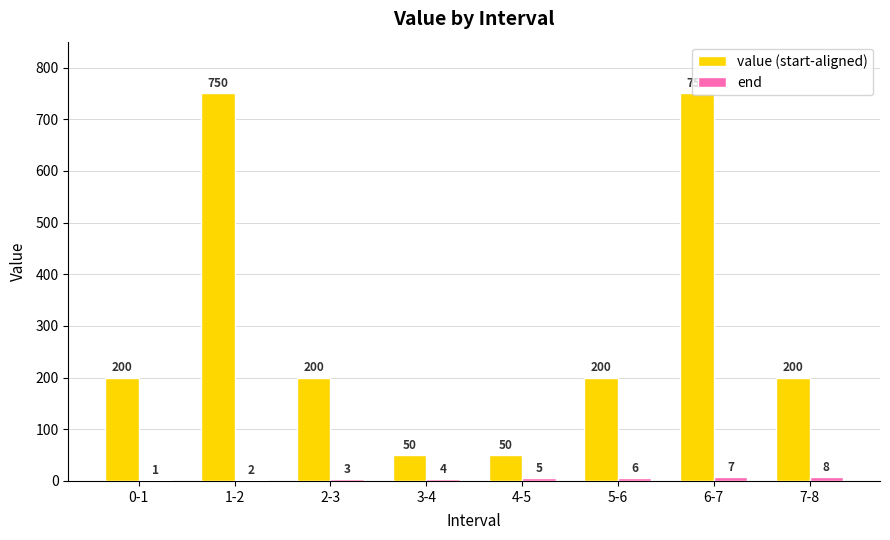

How many value (start-aligned) values are between 200 and 750?

6